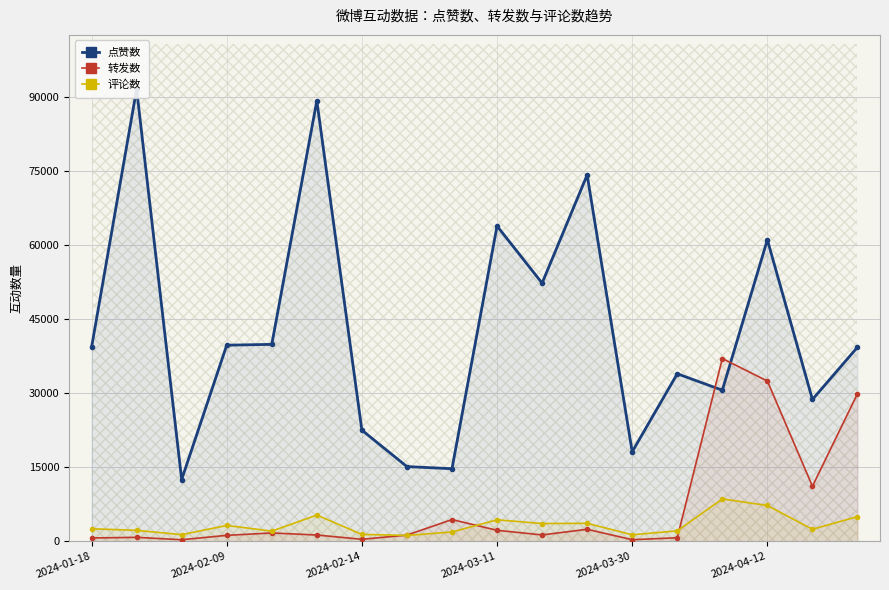

Between 7 and 16, which series saw the biggest shift?

点赞数